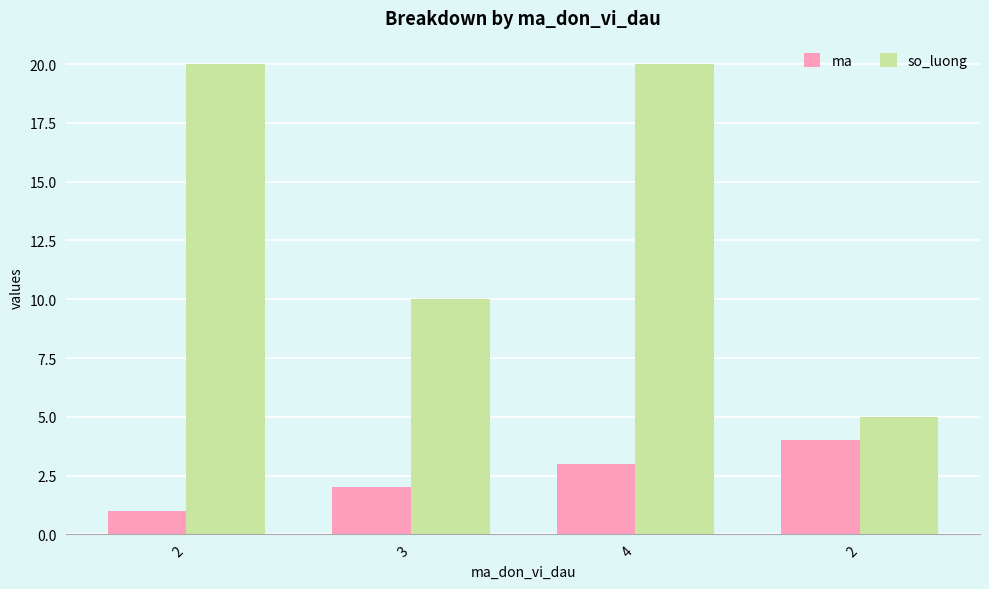

How many groups of bars are there?

4